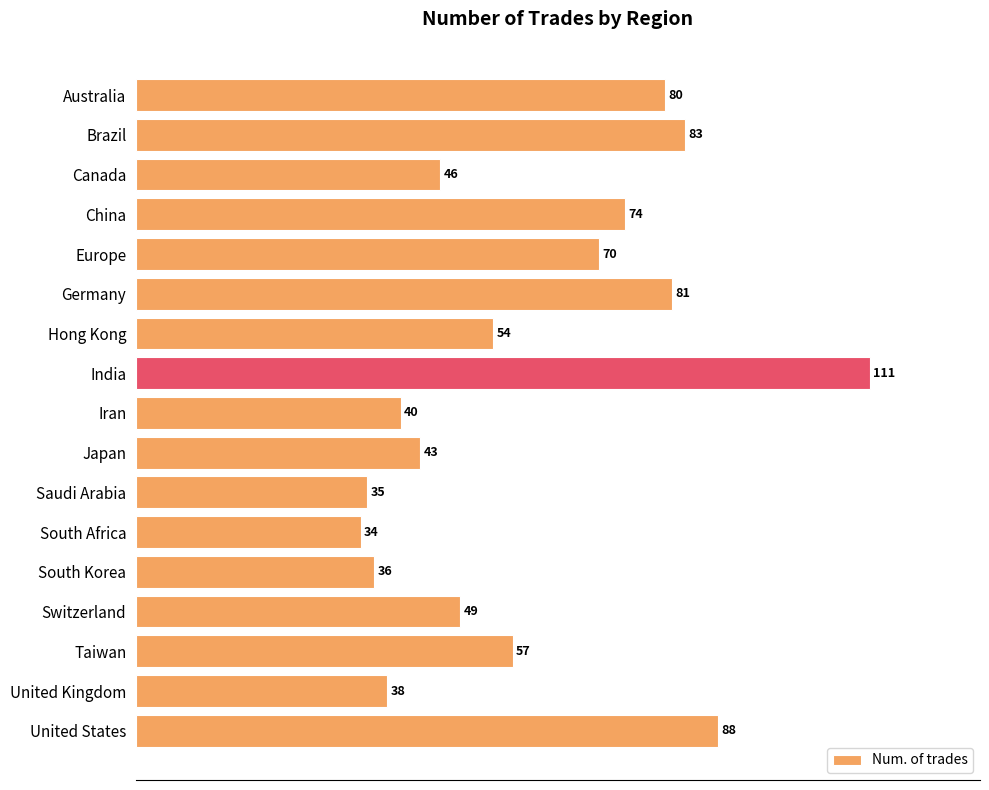

What is the ratio of the value at Switzerland to the value at China?

0.7